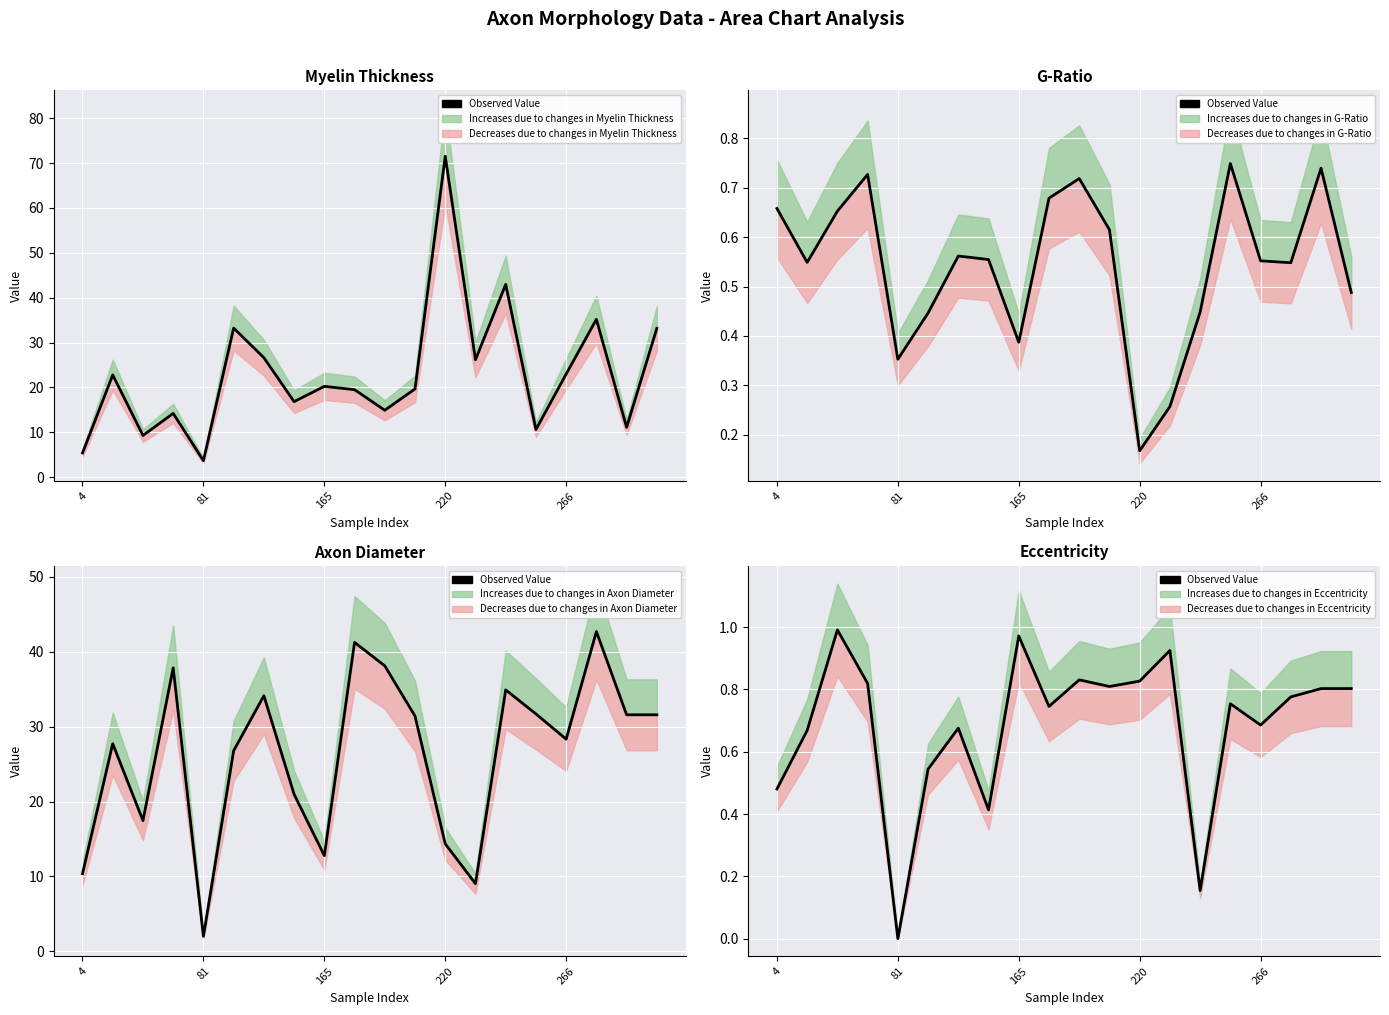

What is the label of the 14th point from the left?

13